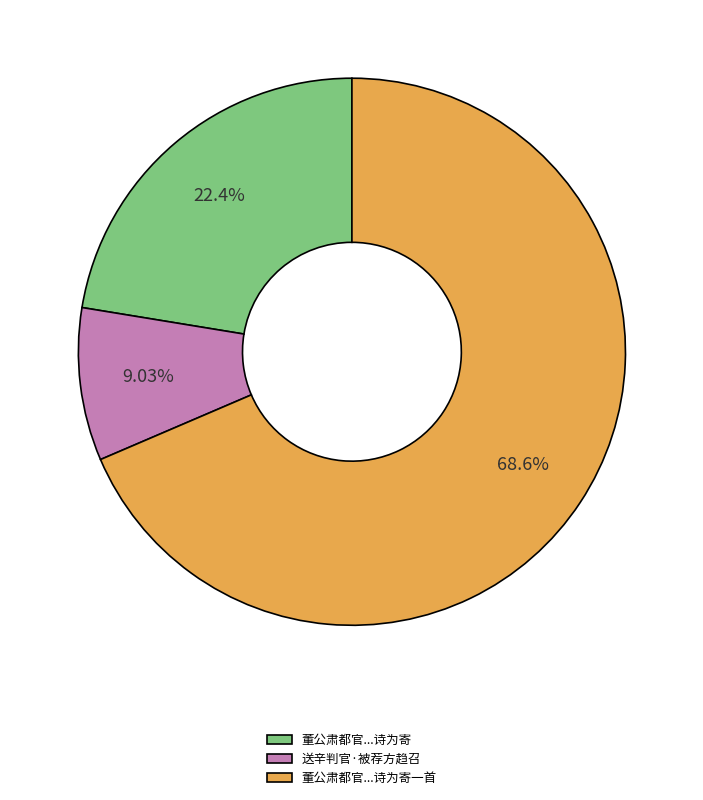

Between 董公肃都官...诗为寄一首 and 送辛判官·被荐方趋召, which is larger?

董公肃都官...诗为寄一首